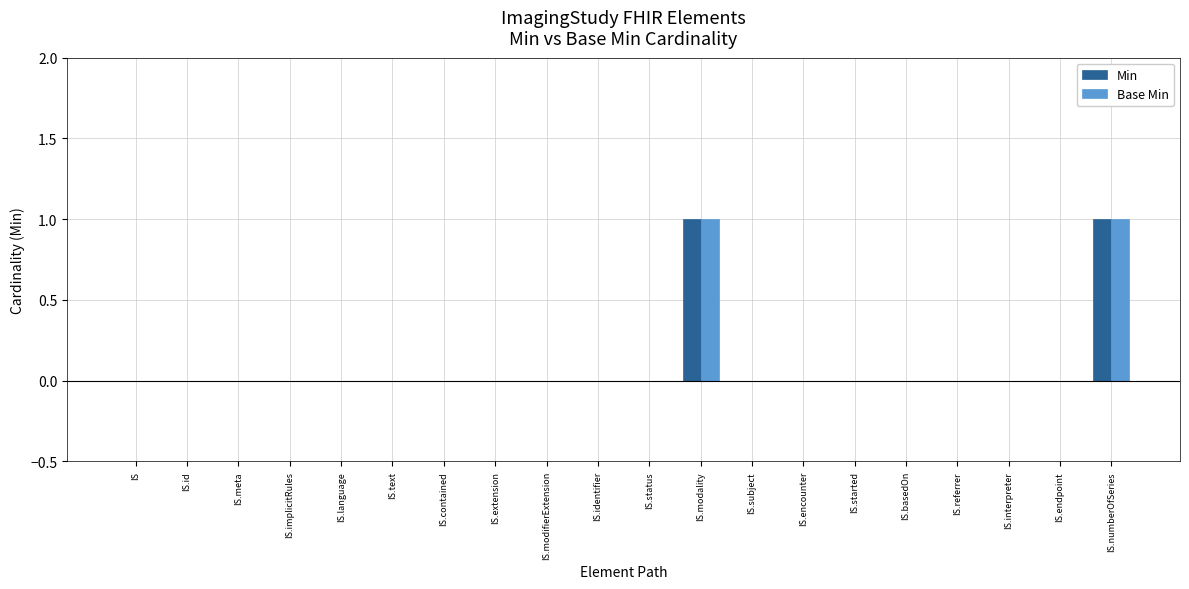

Are the bars grouped side by side (vs. stacked)?

Yes